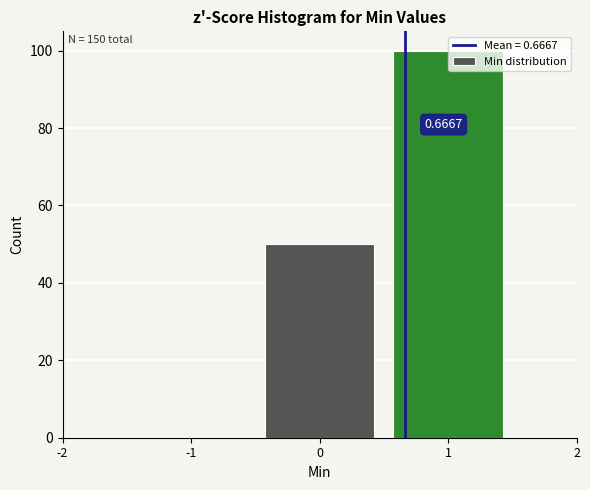

What is the sum of all values?

150